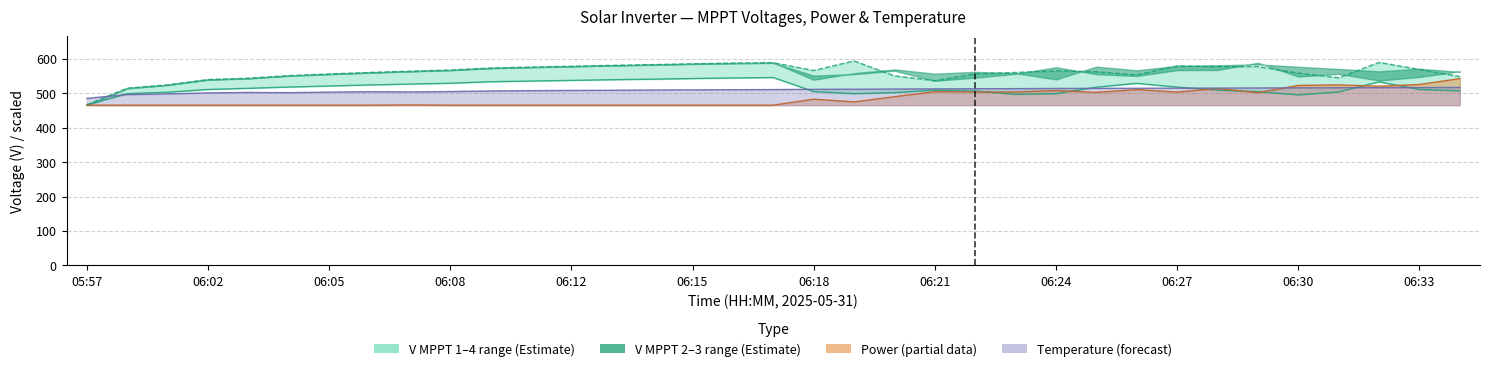

The value of Temp norm at 06:05 is 497.9. True or false?

True